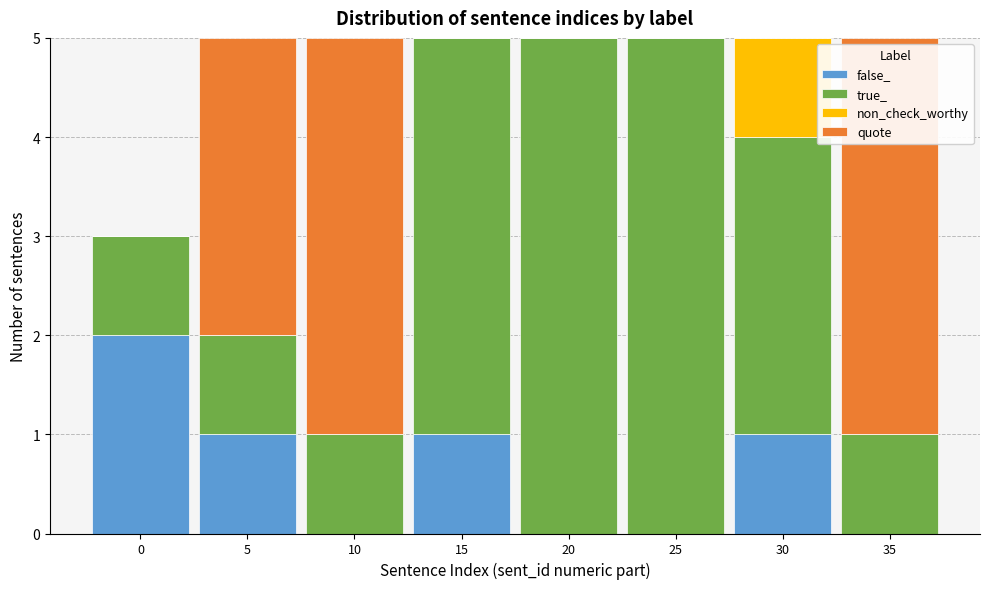

Reading left to right, transcribe this chart: for each stacked bar, give the range it covers on the x-axis and its total height. The values are not printed on the chart, so give them approximately, as read against the axis.

-2.5 to 2.5: 3
2.5 to 7.5: 5
7.5 to 12.5: 5
12.5 to 17.5: 5
17.5 to 22.5: 5
22.5 to 27.5: 5
27.5 to 32.5: 5
32.5 to 37.5: 5